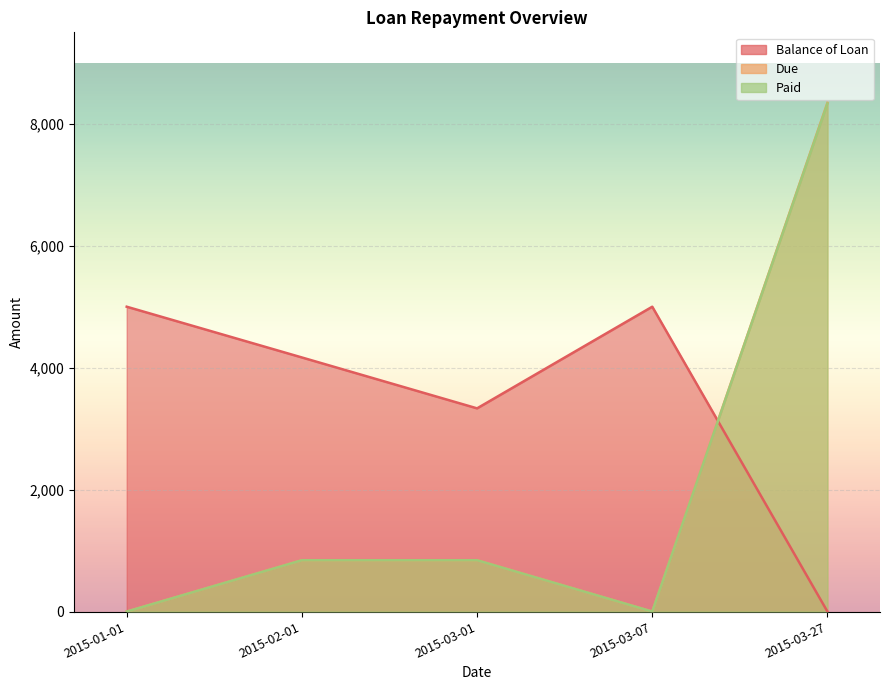

Which series has the largest total across all categories?

Balance of Loan